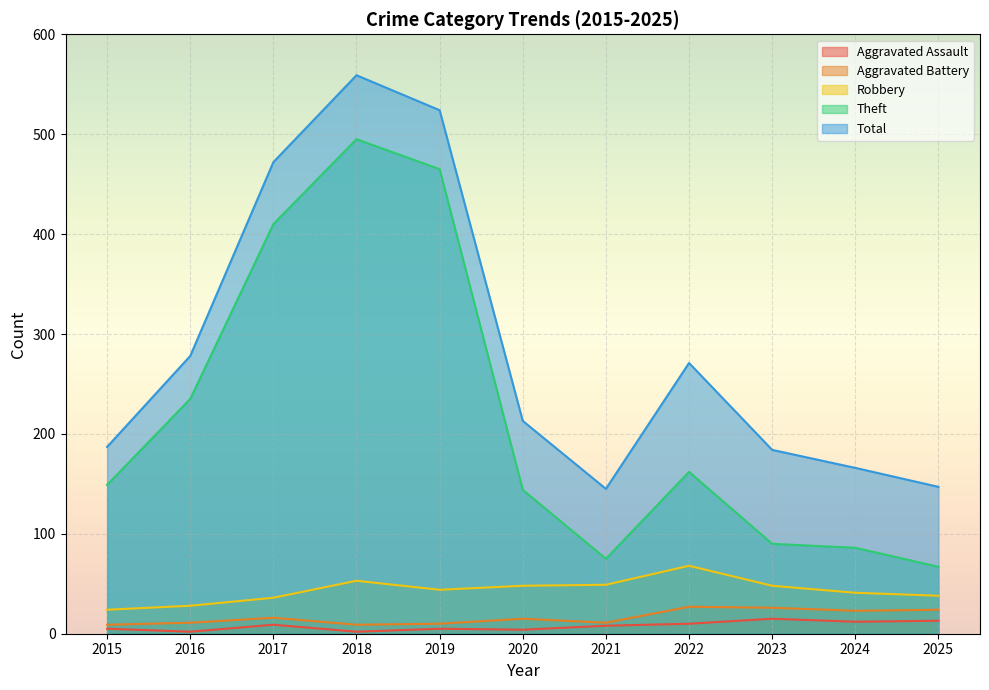

What is the approximate value of Aggravated Assault at 2018?

2